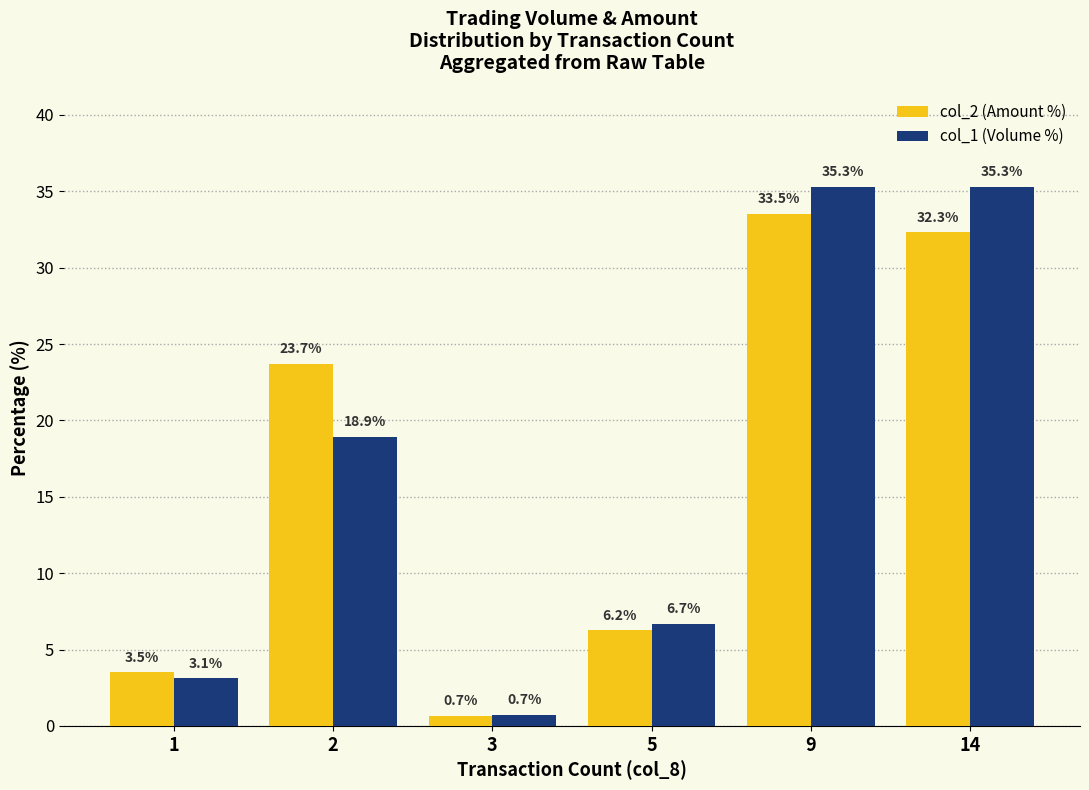

Reading left to right, what are all the values shown in this chart?

col_2 (Amount %): 3.5	23.7	0.7	6.2	33.5	32.3
col_1 (Volume %): 3.1	18.9	0.7	6.7	35.3	35.3